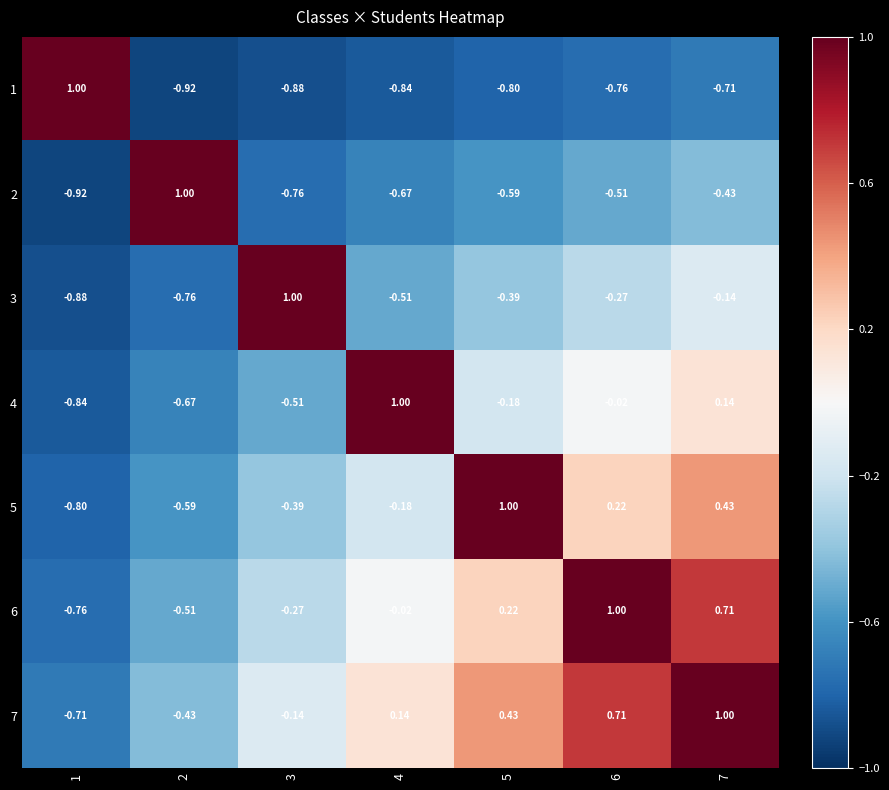

Reading left to right, extract all data points from this chart.

1: 1=1.0	2=-0.9	3=-0.9	4=-0.8	5=-0.8	6=-0.8	7=-0.7
2: 1=-0.9	2=1.0	3=-0.8	4=-0.7	5=-0.6	6=-0.5	7=-0.4
3: 1=-0.9	2=-0.8	3=1.0	4=-0.5	5=-0.4	6=-0.3	7=-0.1
4: 1=-0.8	2=-0.7	3=-0.5	4=1.0	5=-0.2	6=-0.0	7=0.1
5: 1=-0.8	2=-0.6	3=-0.4	4=-0.2	5=1.0	6=0.2	7=0.4
6: 1=-0.8	2=-0.5	3=-0.3	4=-0.0	5=0.2	6=1.0	7=0.7
7: 1=-0.7	2=-0.4	3=-0.1	4=0.1	5=0.4	6=0.7	7=1.0